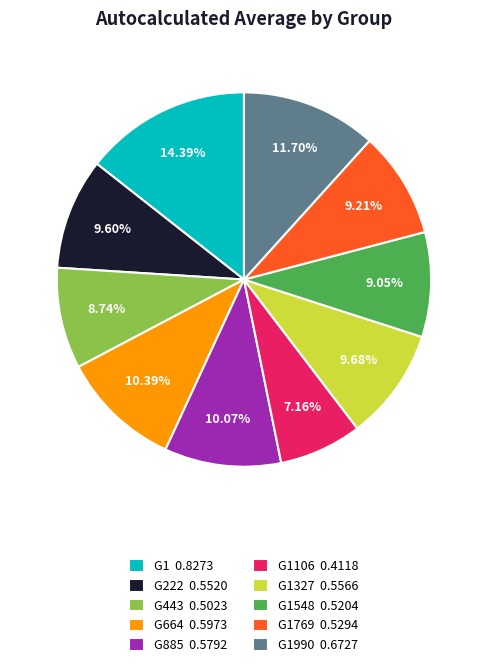

Is the sum of G1990 0.6727 and G664 0.5973 greater than half?

No